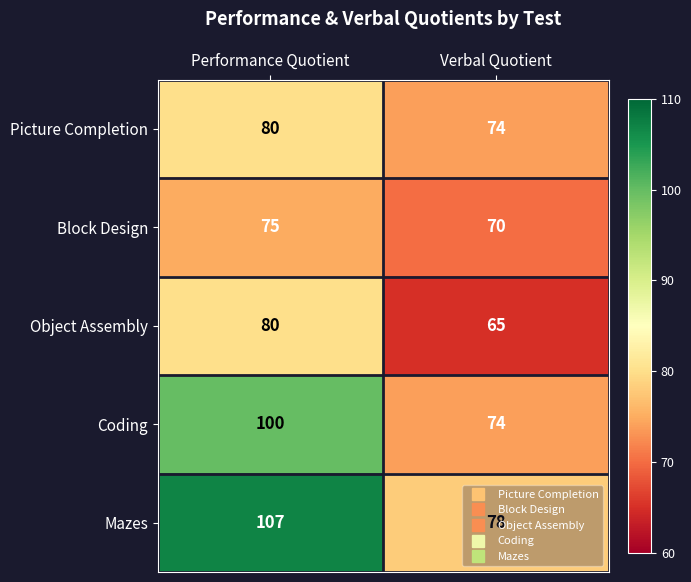

Which series changed the most between Performance Quotient and Verbal Quotient?

Mazes